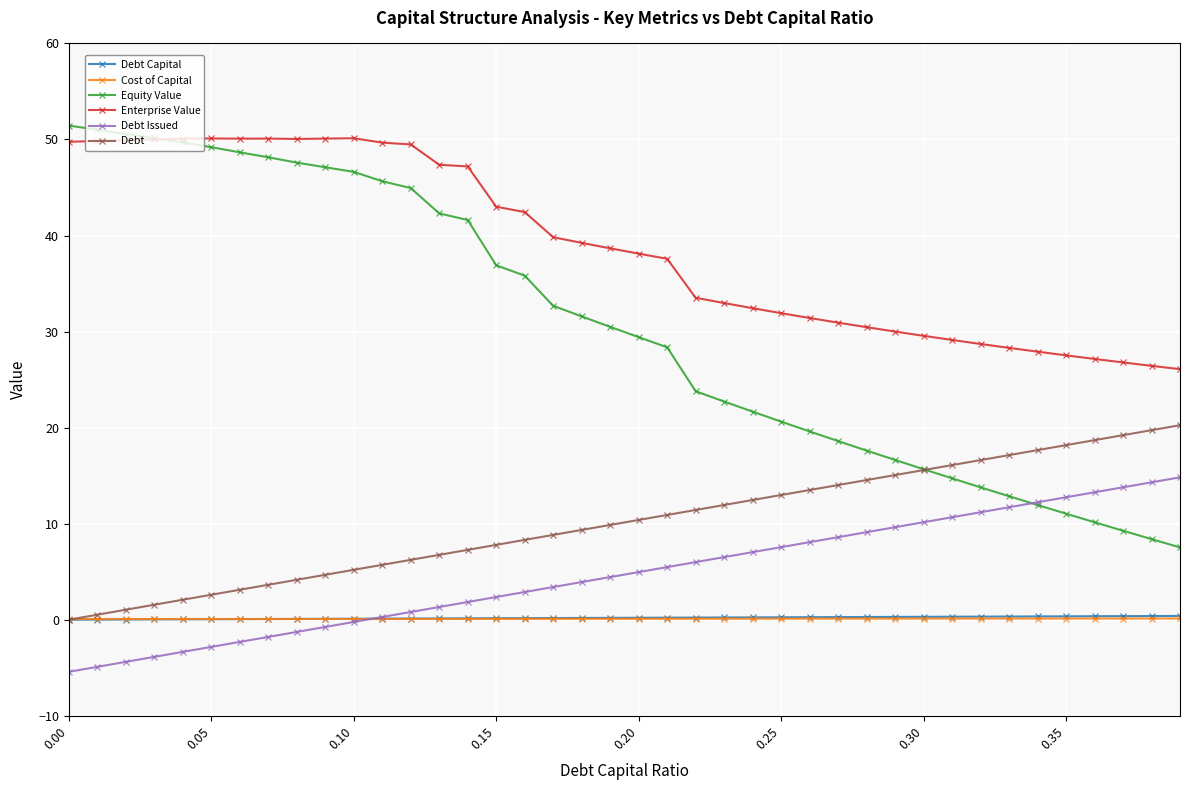

Which series has the largest total across all categories?

Enterprise Value